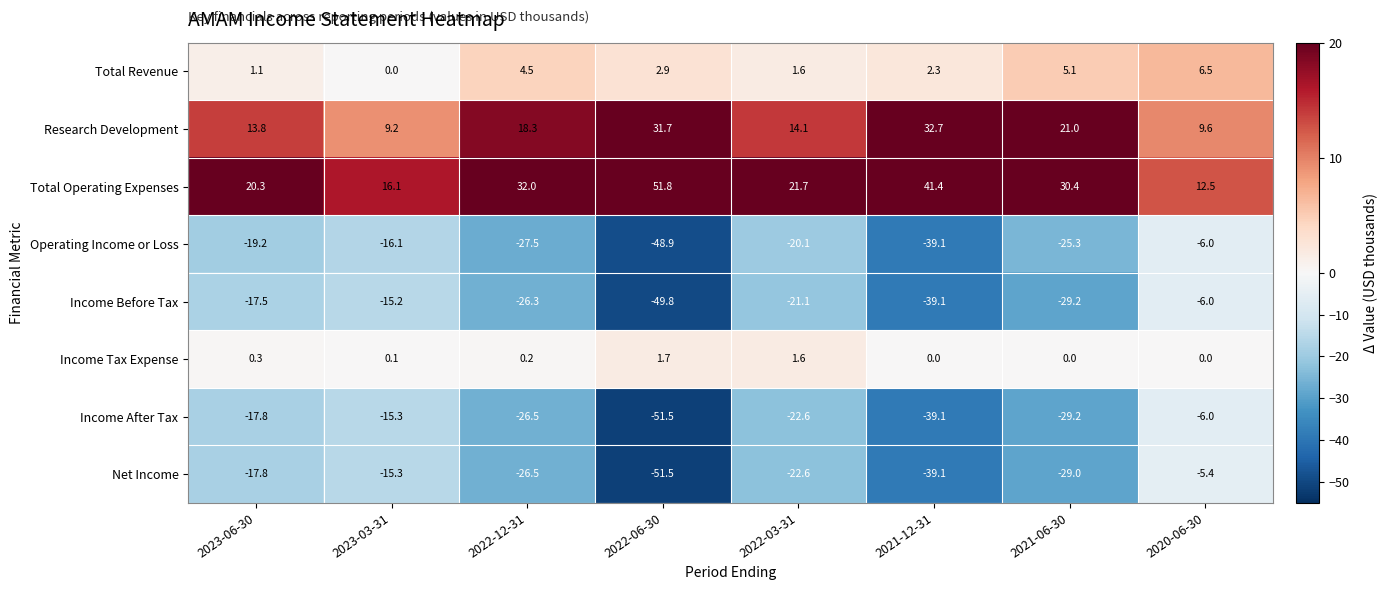

The value of Income Tax Expense at 2022-06-30 is 1.7. True or false?

True